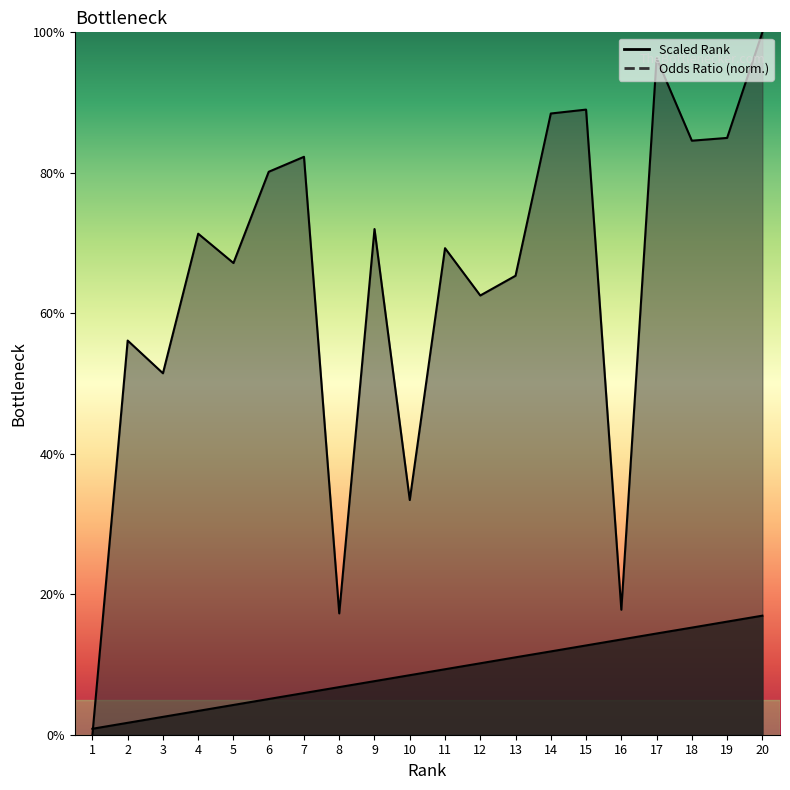

Reading left to right, transcribe all the data shown in this chart.

Scaled Rank: 1=0.0	2=0.0	3=0.0	4=0.0	5=0.0	6=0.1	7=0.1	8=0.1	9=0.1	10=0.1	11=0.1	12=0.1	13=0.1	14=0.1	15=0.1	16=0.1	17=0.1	18=0.2	19=0.2	20=0.2
Odds Ratio: 1=0.0	2=0.6	3=0.5	4=0.7	5=0.7	6=0.8	7=0.8	8=0.2	9=0.7	10=0.3	11=0.7	12=0.6	13=0.7	14=0.9	15=0.9	16=0.2	17=1.0	18=0.8	19=0.8	20=1.0